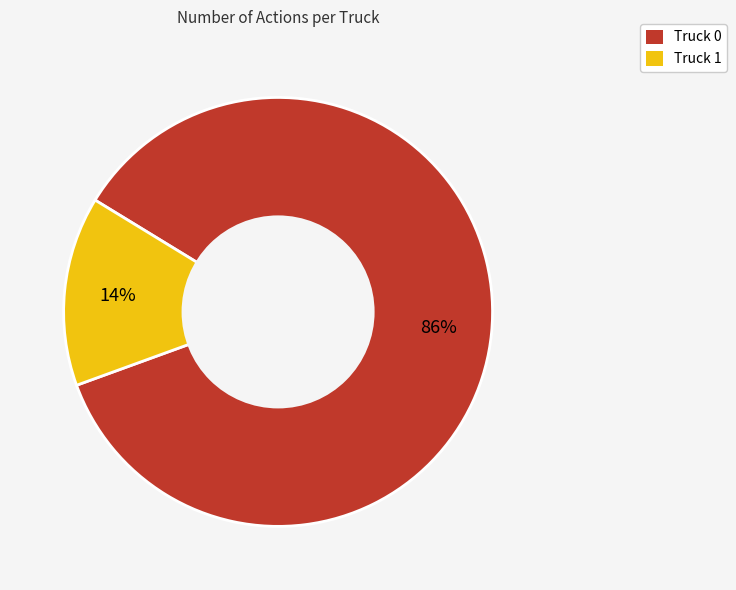

Which slice represents more than half of the pie?

Truck 0